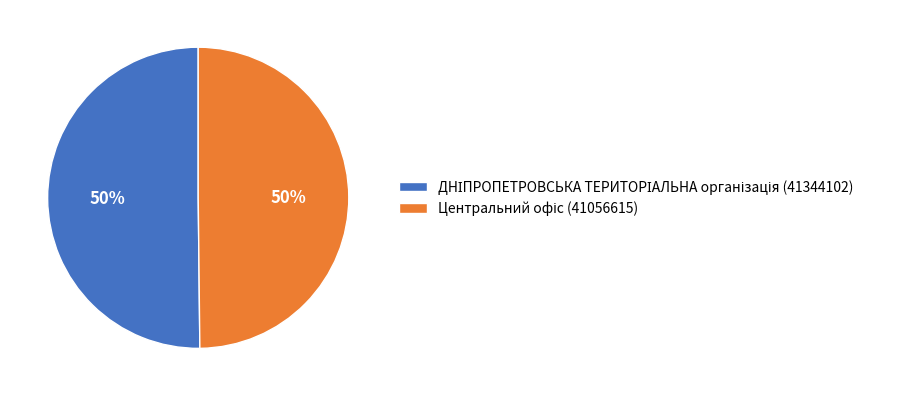

How many slices are in this pie chart?

2